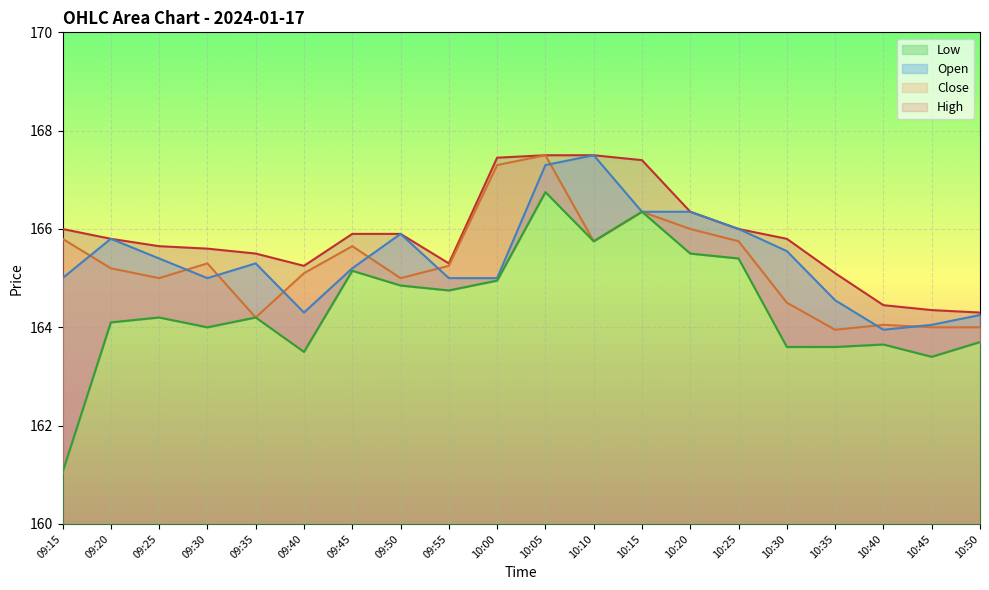

What is the value of the Low point at the 4th from the left?

164.0